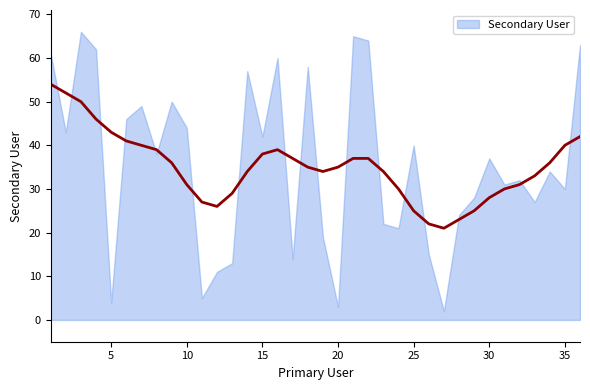

Reading left to right, extract all data points from this chart.

61	43	66	62	4	46	49	38	50	44	5	11	13	57	42	60	14	58	19	3	65	64	22	21	40	15	2	24	28	37	31	32	27	34	30	63